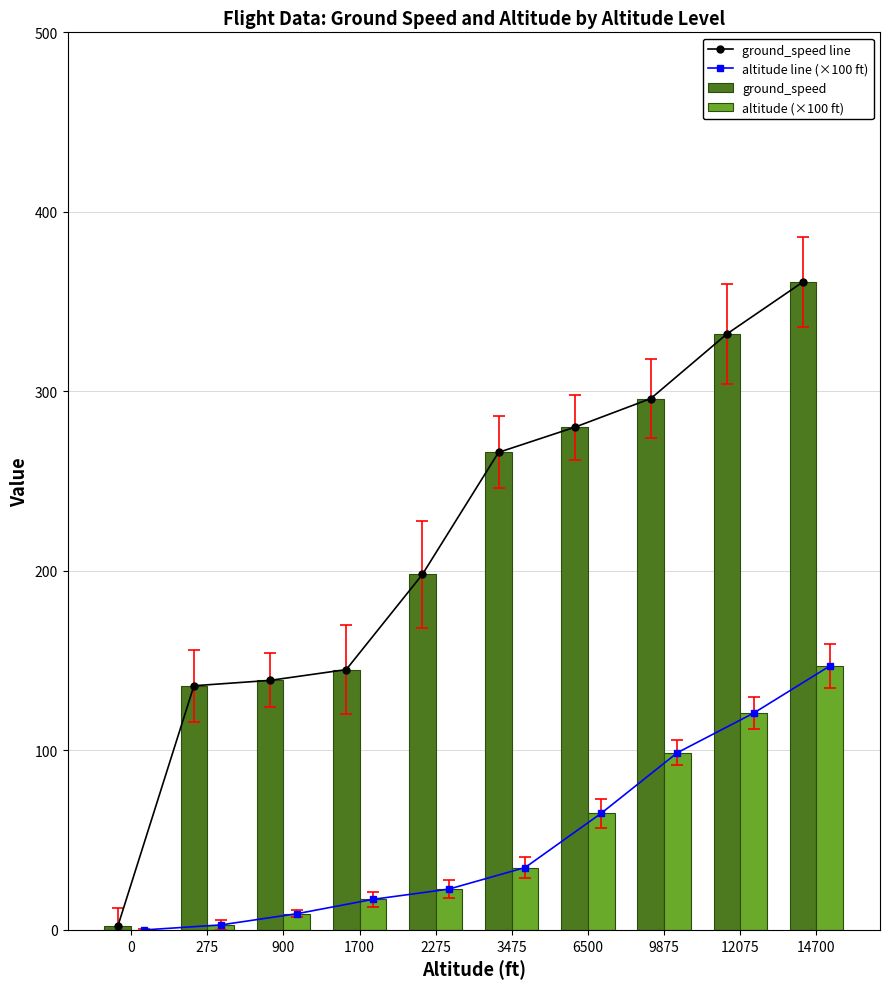

At which label does altitude line (×100 ft) reach its peak?

14700